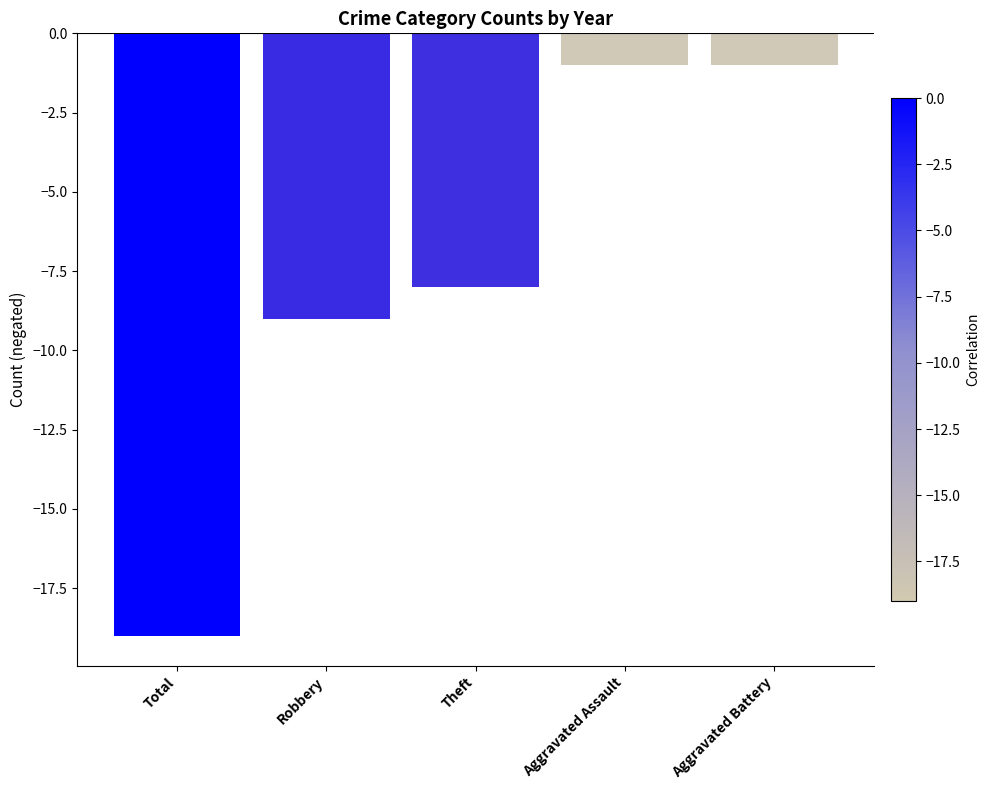

Reading right to left, list all the values displayed in this chart.

Aggravated Battery=-1	Aggravated Assault=-1	Theft=-8	Robbery=-9	Total=-19